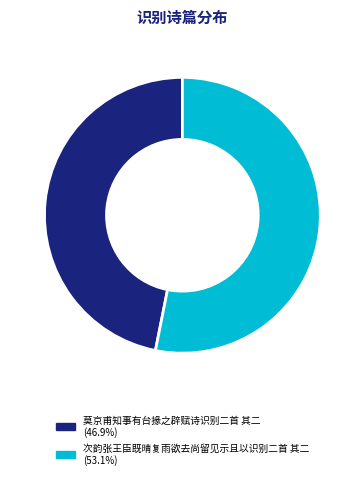

What is the largest slice in the pie chart?

次韵张王臣既晴复雨欲去尚留见示且以识别二首 其二